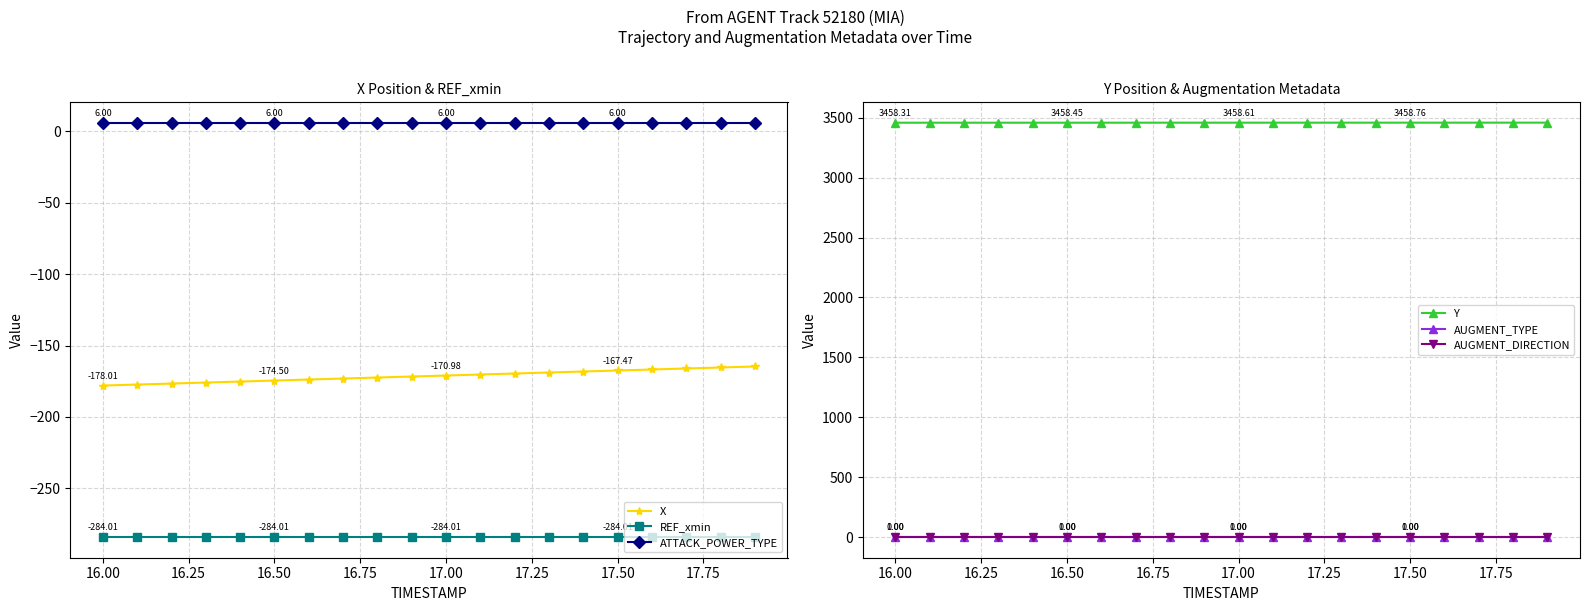

Does the chart have visible grid lines?

Yes